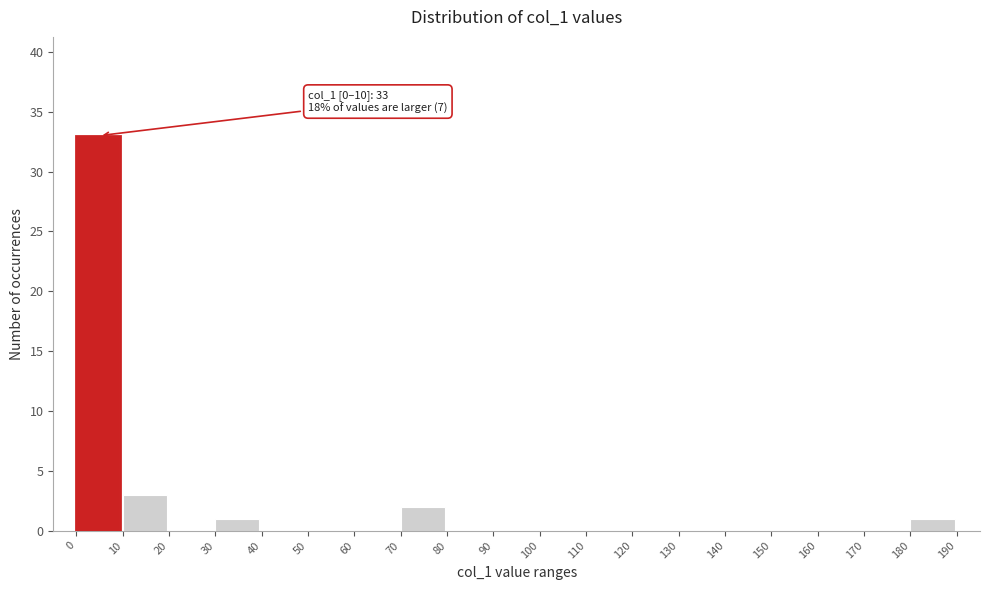

Which range on the x-axis has the tallest bar?

0 to 10